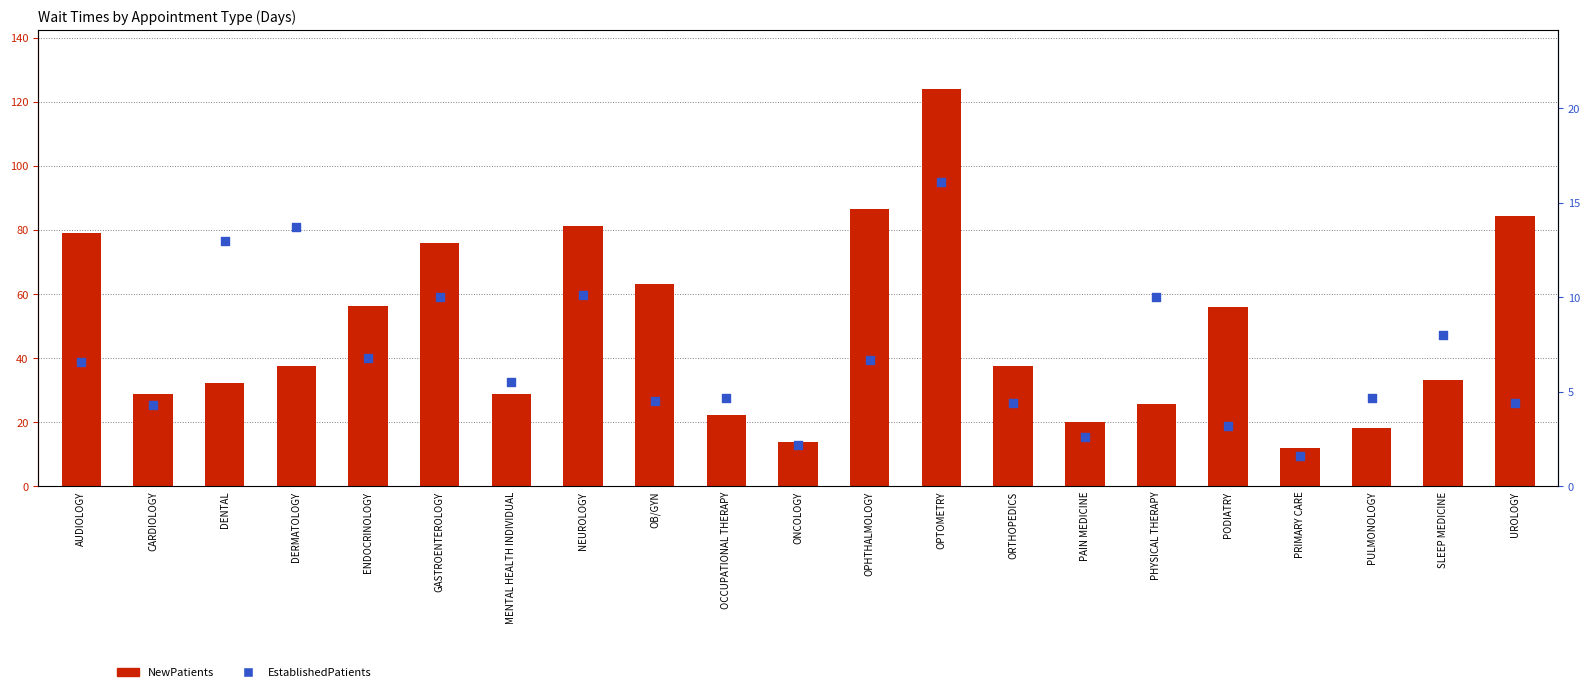

What are all the series names shown in the legend?

NewPatients, EstablishedPatients